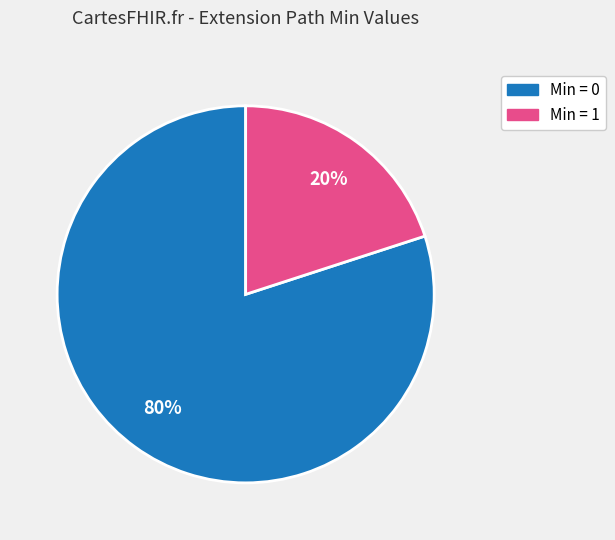

Which category has the biggest portion of the pie?

Min = 0